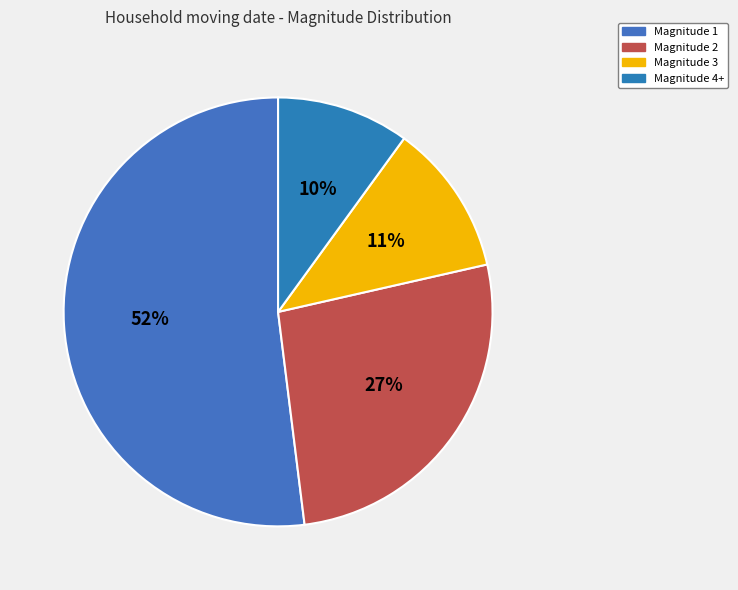

Which category has the biggest portion of the pie?

Magnitude 1